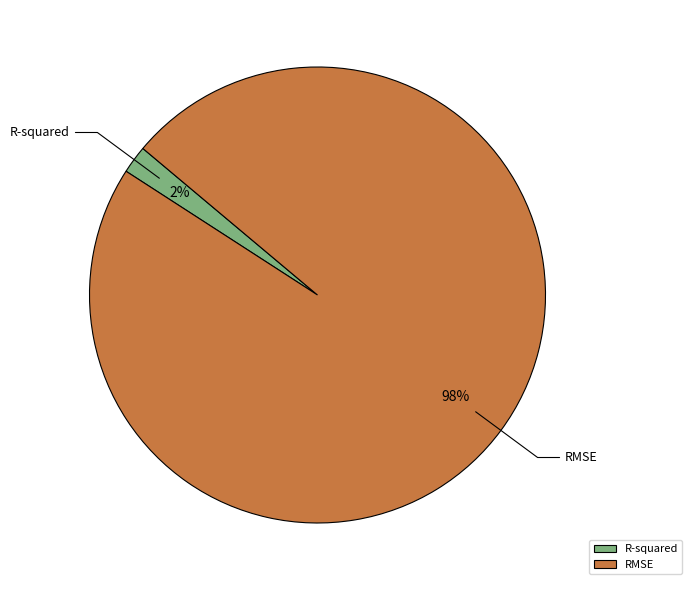

Is the sum of RMSE and R-squared greater than half?

Yes